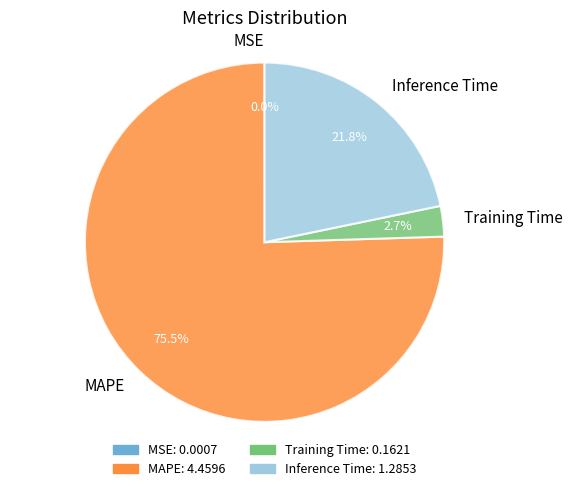

To the nearest percent, what percentage of the pie is Inference Time?

22%